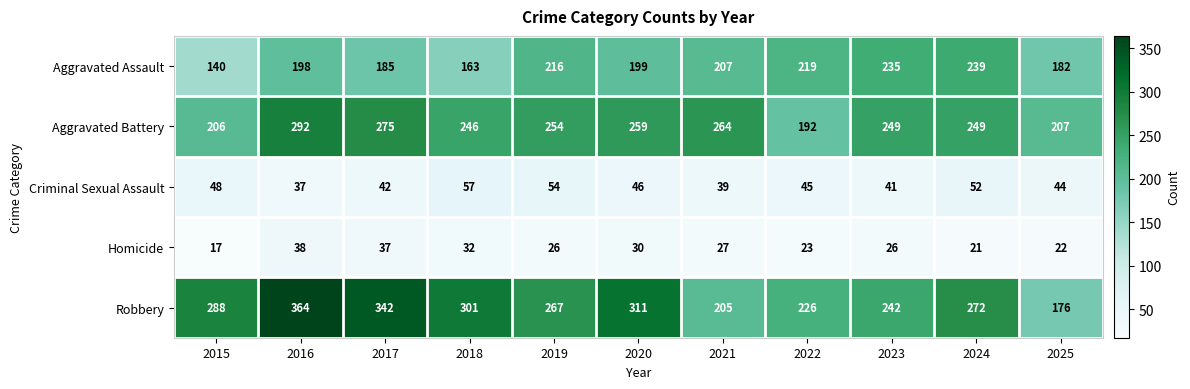

What is the difference between the second highest and minimum values in the Aggravated Assault series?

95